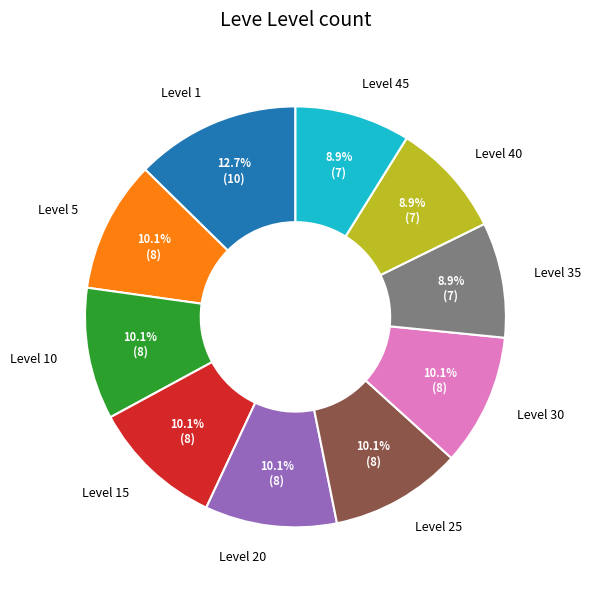

Do Level 35 and Level 25 together represent more than half of the pie?

No